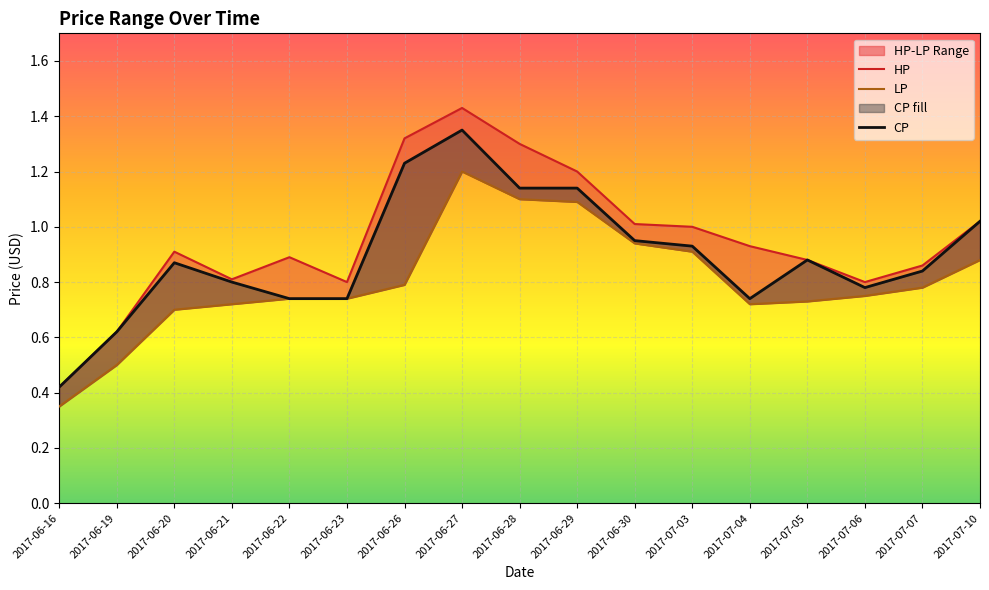

Is the value of CP at 2017-06-30 greater than the value of HP at 2017-06-21?

Yes